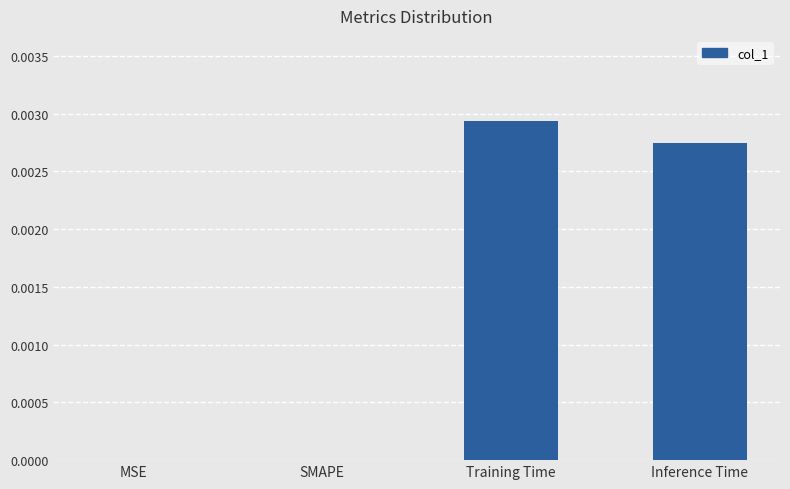

Is it true that the value at MSE is 0.0?

True